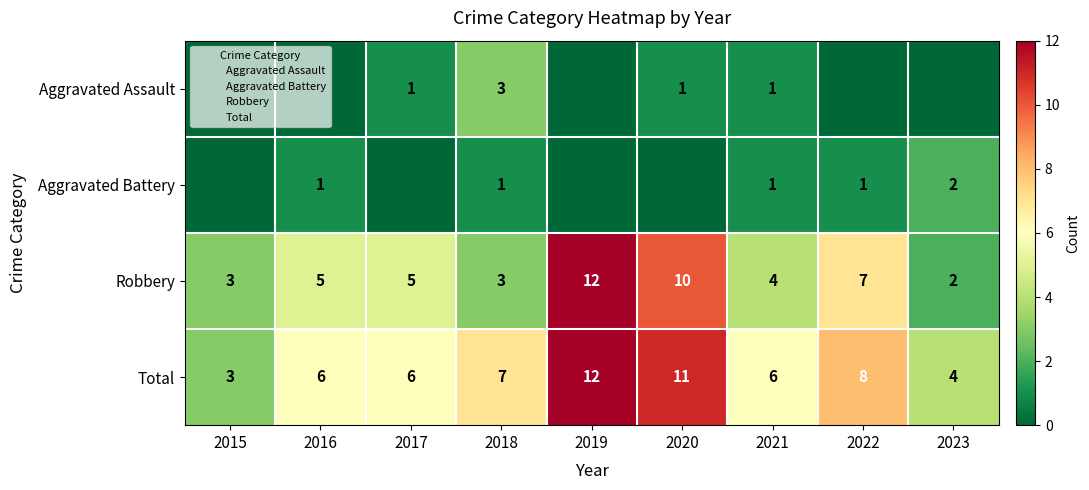

What is the approximate value of Aggravated Assault at 2020?

1